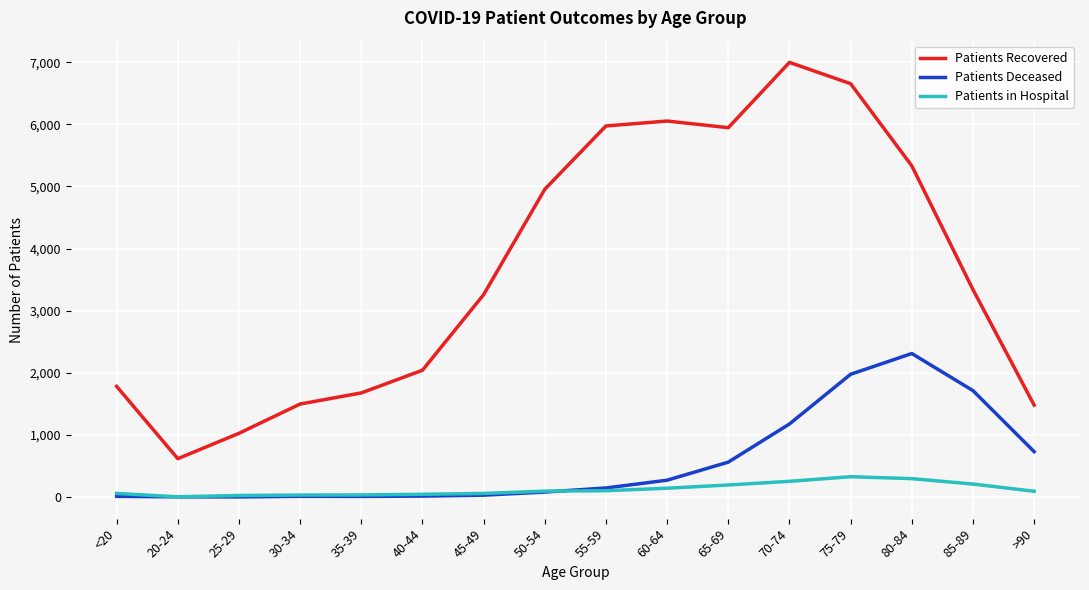

True or false: Patients Recovered has a value of 617 at 20-24.

True